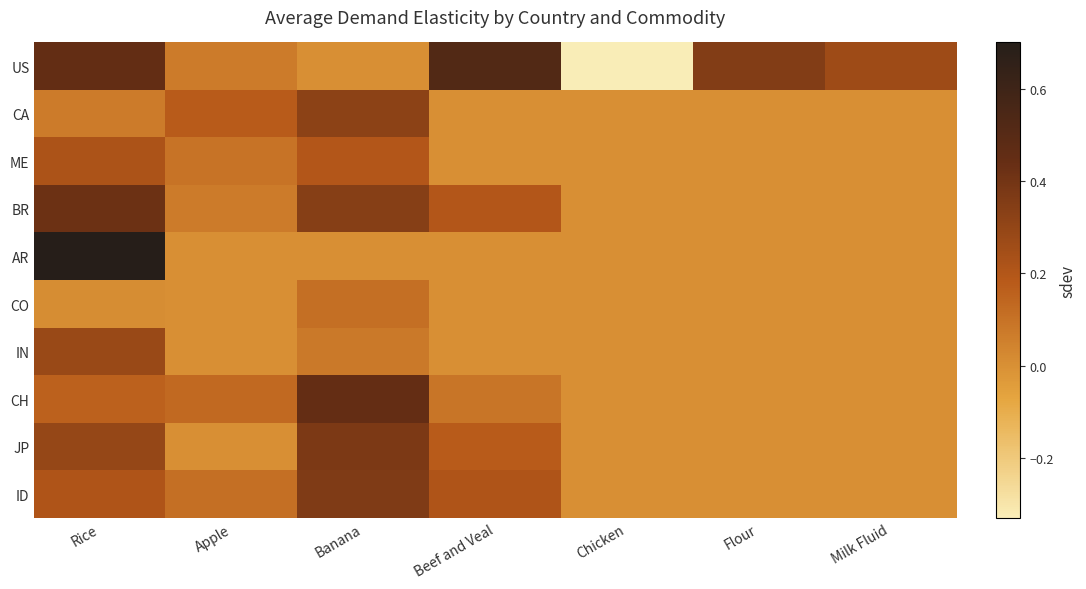

Reading right to left, what are all the values shown in this chart?

US: Milk Fluid=0.3	Flour=0.4	Chicken=-0.3	Beef and Veal=0.5	Banana=0.0	Apple=0.1	Rice=0.5
CA: Milk Fluid=0.0	Flour=0.0	Chicken=0.0	Beef and Veal=0.0	Banana=0.3	Apple=0.2	Rice=0.1
ME: Milk Fluid=0.0	Flour=0.0	Chicken=0.0	Beef and Veal=0.0	Banana=0.2	Apple=0.1	Rice=0.2
BR: Milk Fluid=0.0	Flour=0.0	Chicken=0.0	Beef and Veal=0.2	Banana=0.3	Apple=0.1	Rice=0.4
AR: Milk Fluid=0.0	Flour=0.0	Chicken=0.0	Beef and Veal=0.0	Banana=0.0	Apple=0.0	Rice=0.7
CO: Milk Fluid=0.0	Flour=0.0	Chicken=0.0	Beef and Veal=0.0	Banana=0.1	Apple=0.0	Rice=0.0
IN: Milk Fluid=0.0	Flour=0.0	Chicken=0.0	Beef and Veal=0.0	Banana=0.1	Apple=0.0	Rice=0.3
CH: Milk Fluid=0.0	Flour=0.0	Chicken=0.0	Beef and Veal=0.1	Banana=0.5	Apple=0.1	Rice=0.2
JP: Milk Fluid=0.0	Flour=0.0	Chicken=0.0	Beef and Veal=0.2	Banana=0.4	Apple=0.0	Rice=0.3
ID: Milk Fluid=0.0	Flour=0.0	Chicken=0.0	Beef and Veal=0.2	Banana=0.4	Apple=0.1	Rice=0.2